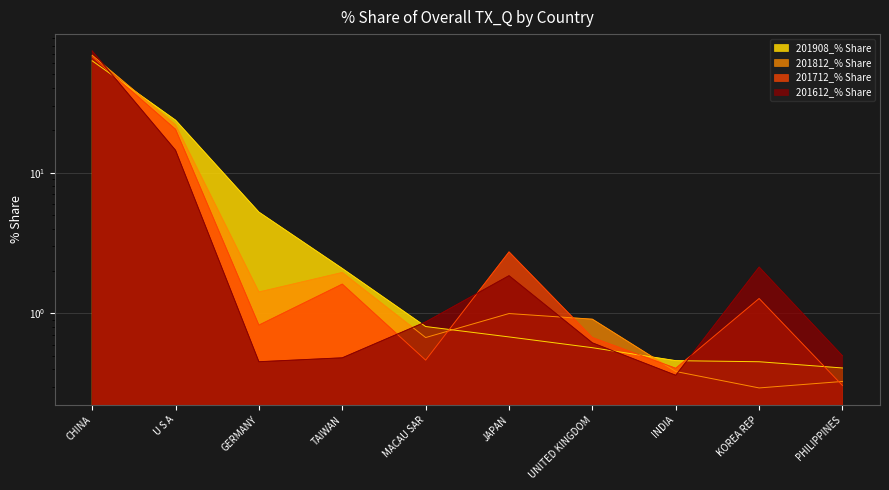

Which series has the largest total across all categories?

201812_% Share